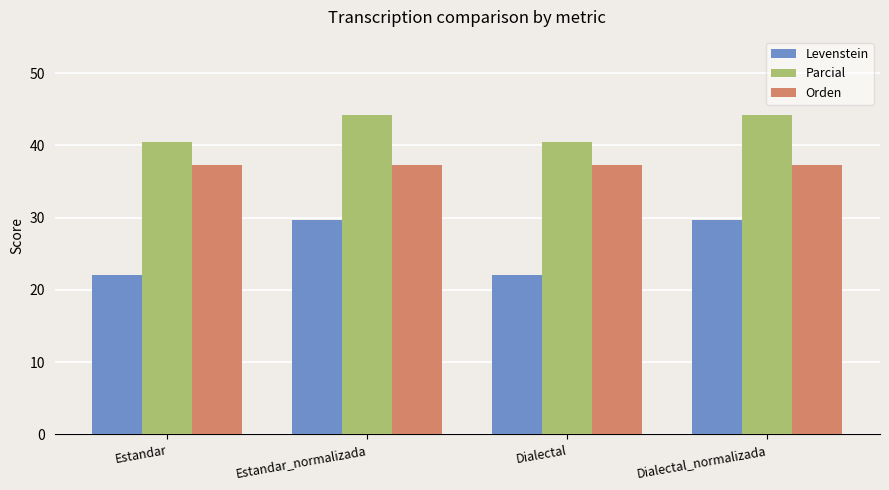

Reading left to right, what are all the values shown in this chart?

Levenstein: 22.1	29.7	22.1	29.7
Parcial: 40.4	44.2	40.4	44.2
Orden: 37.3	37.3	37.3	37.3